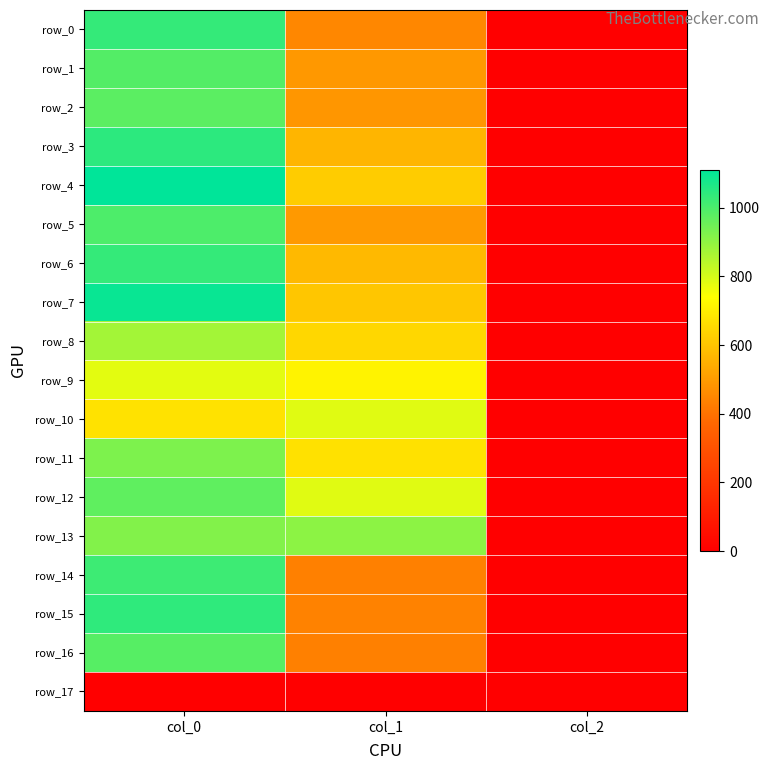

List the series in order of their peak value, lowest first.

row_17, row_9, row_10, row_8, row_13, row_11, row_12, row_2, row_16, row_1, row_5, row_14, row_0, row_6, row_15, row_3, row_7, row_4